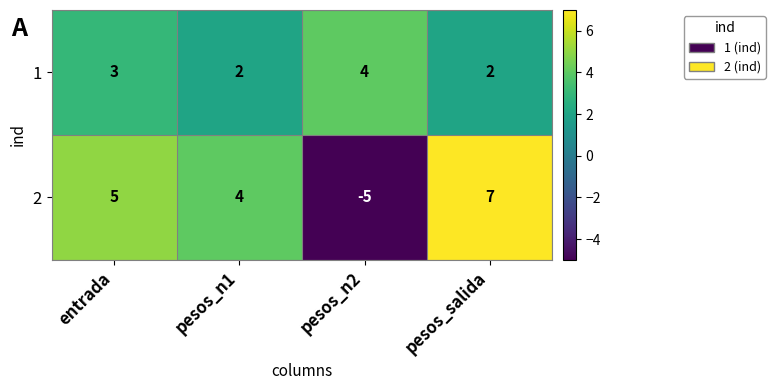

List the series in order of their peak value, lowest first.

1, 2